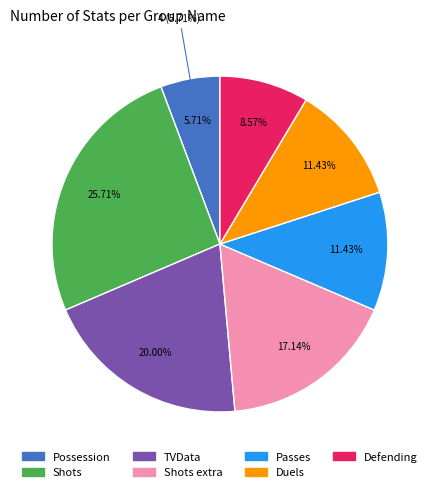

What is the total percentage of Shots extra and Possession?

22.9%